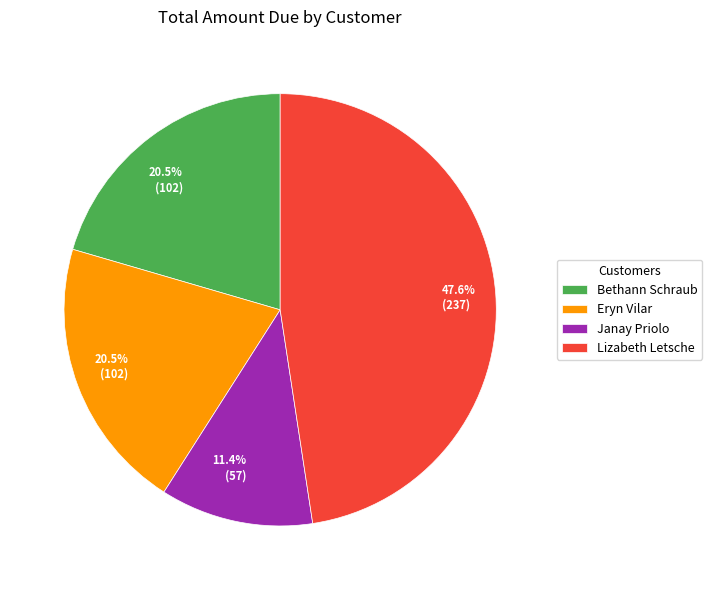

Is there a majority slice in this chart?

No